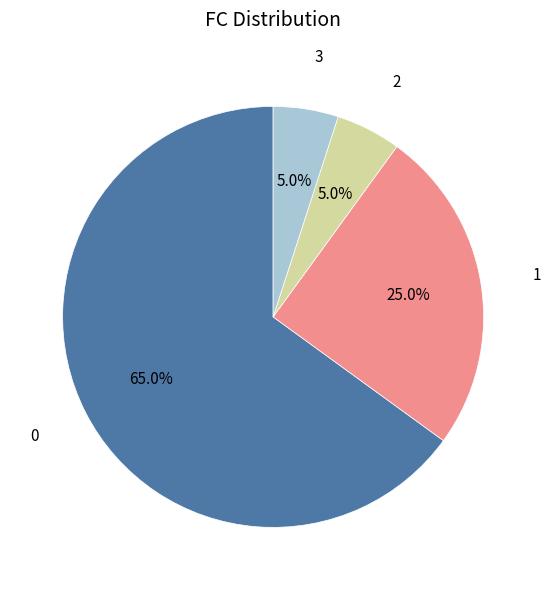

To the nearest percent, what portion does 2 represent?

5%